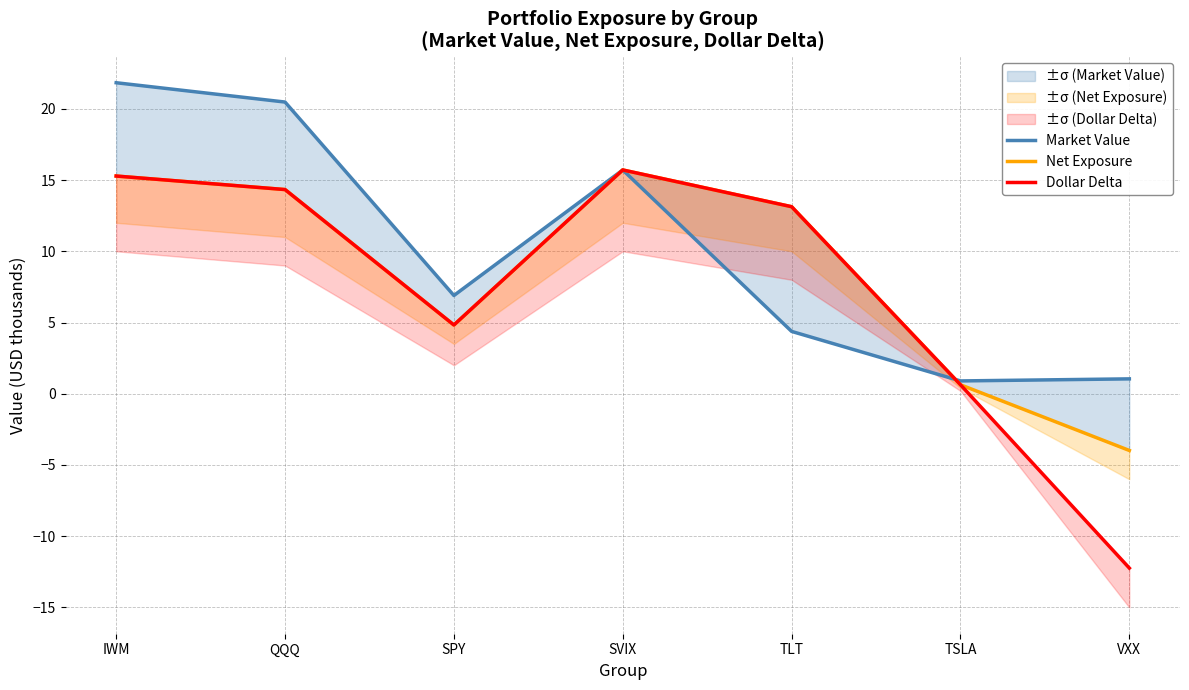

Does the chart display data point markers on the line(s)?

No